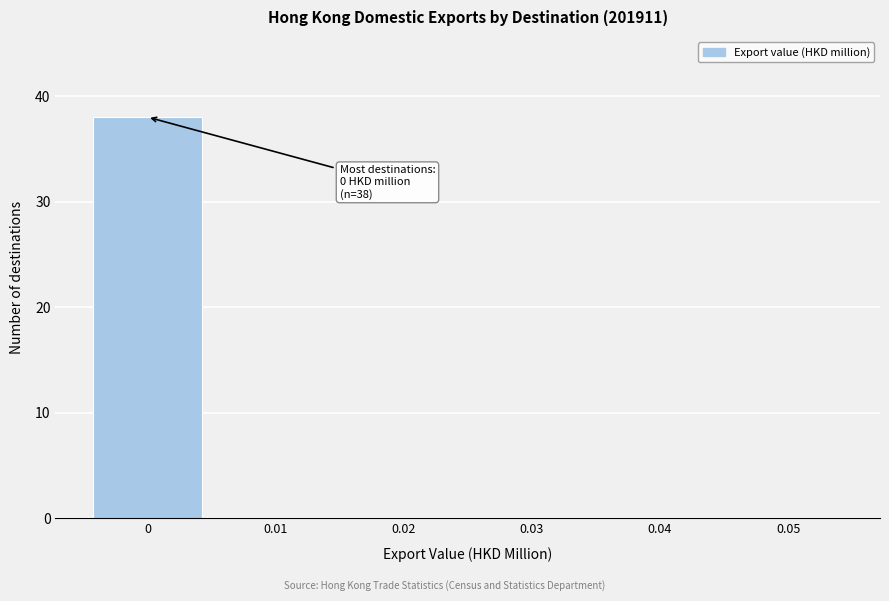

Reading left to right, list all the values displayed in this chart.

0=38	0.01=0	0.02=0	0.03=0	0.04=0	0.05=0